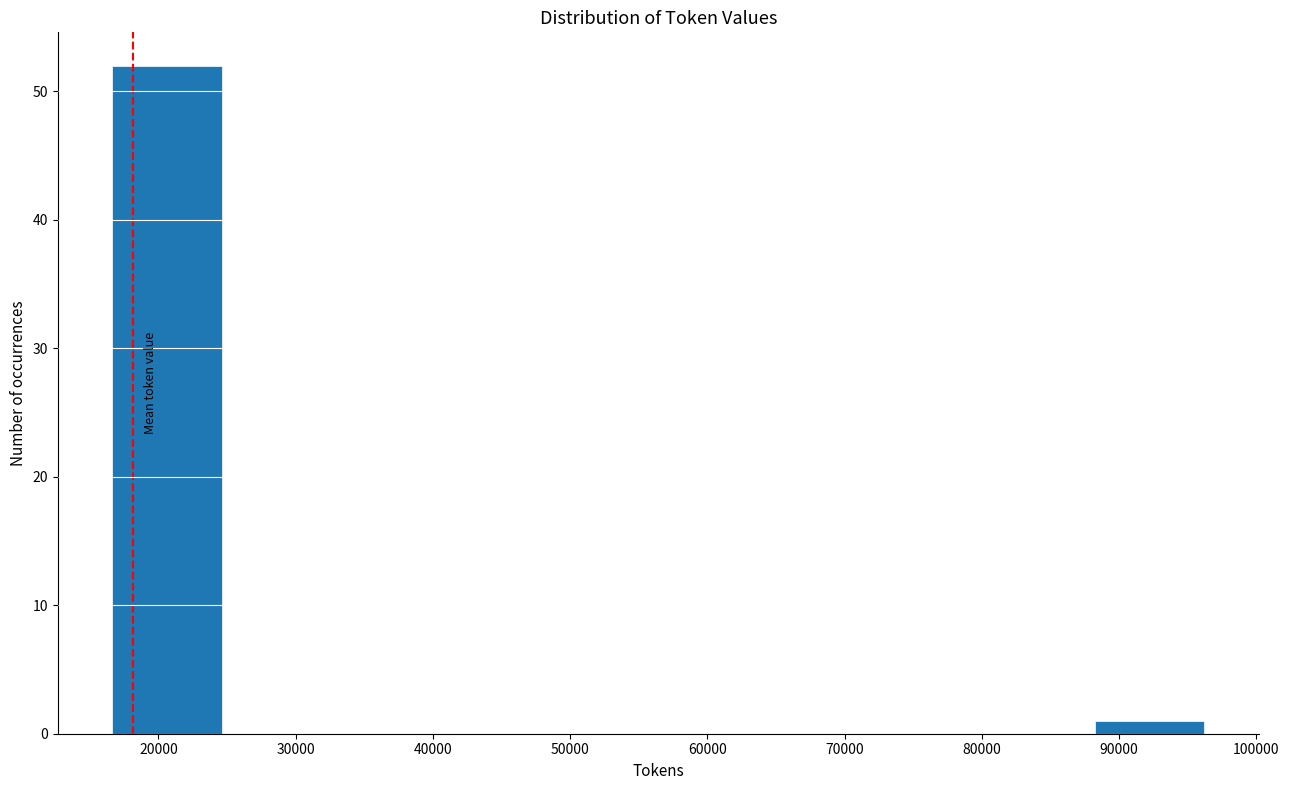

Over which range of the x-axis is the bar tallest?

17000 to 25000